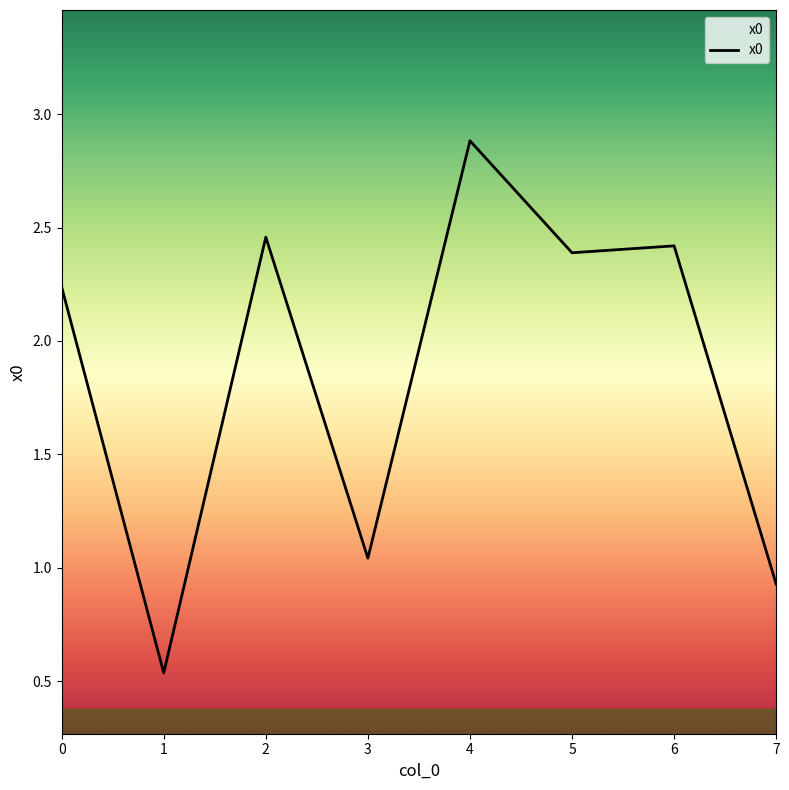

At which category does the chart reach its minimum across all series?

1